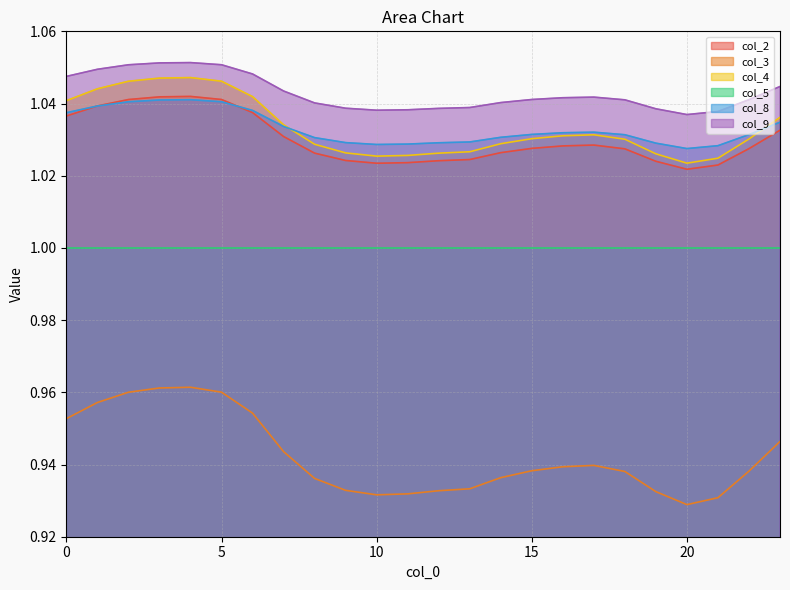

At which category does the chart reach its minimum across all series?

20